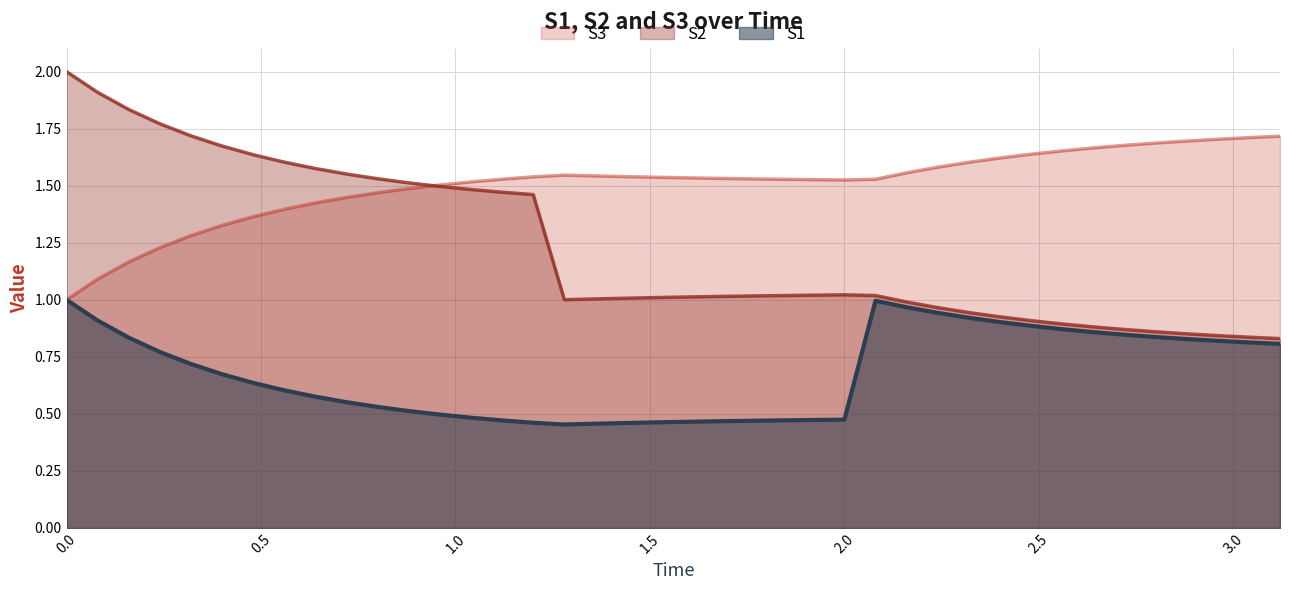

At how many categories does at least one series exceed 1?

40